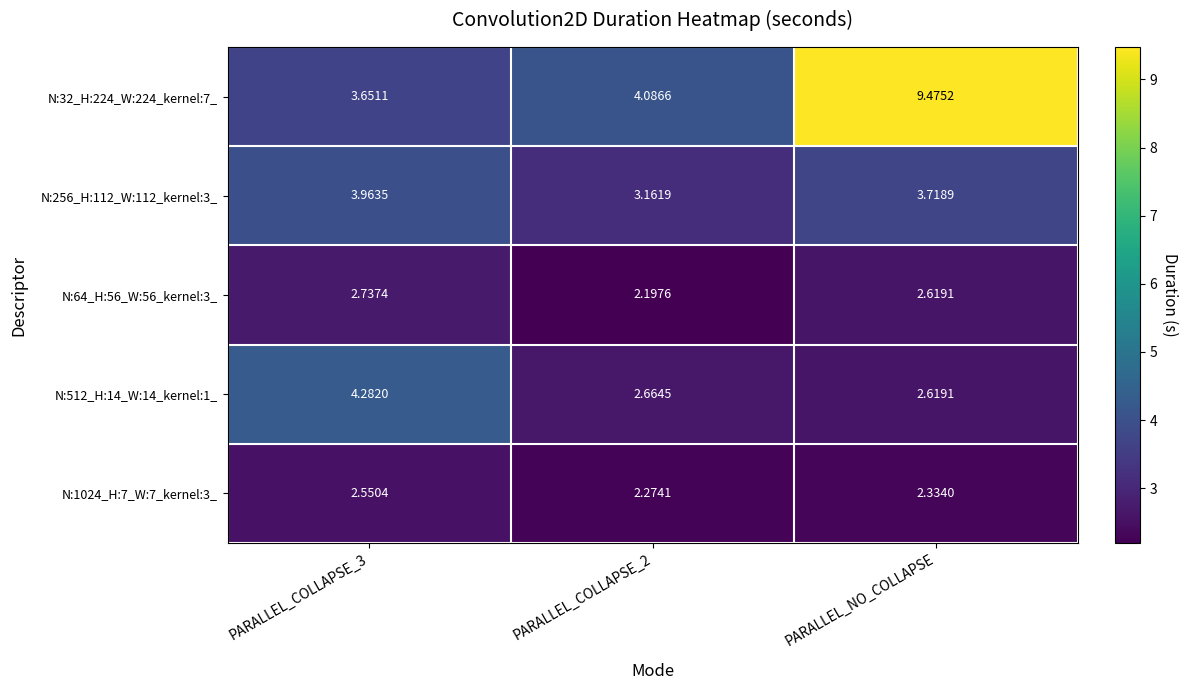

Which label corresponds to the largest value in the chart?

PARALLEL_NO_COLLAPSE